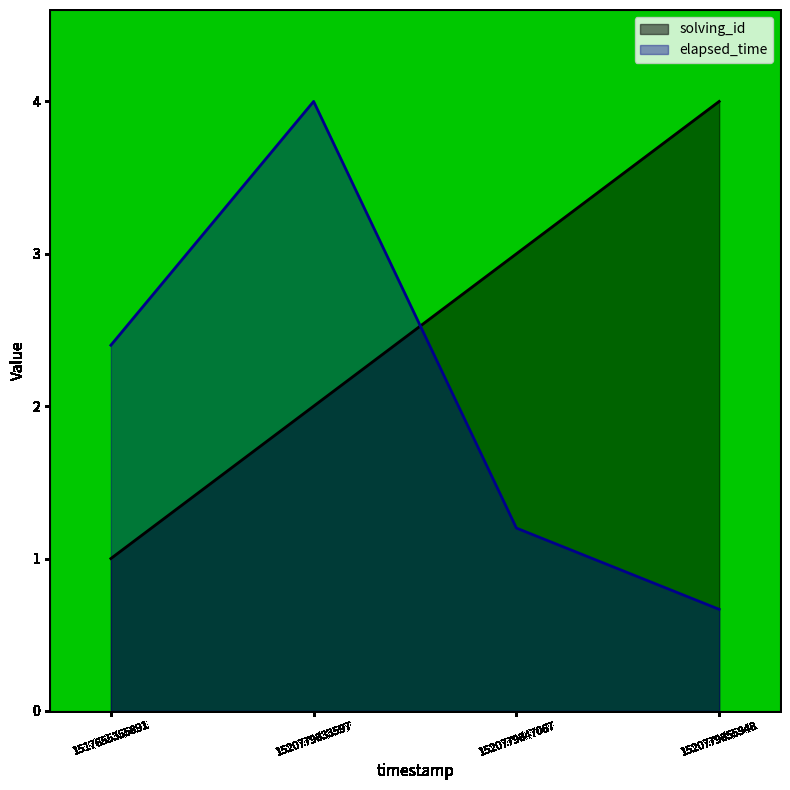

How many intersections are there between solving_id and elapsed_time?

1